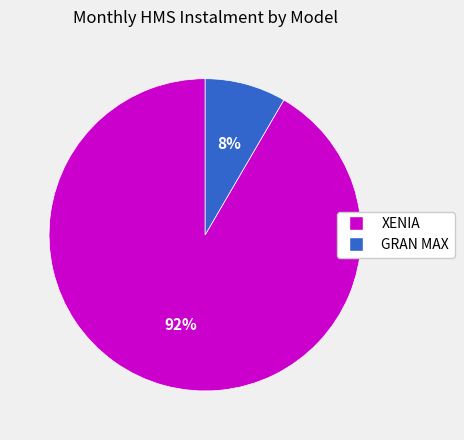

To the nearest percent, what is the average slice percentage?

50%